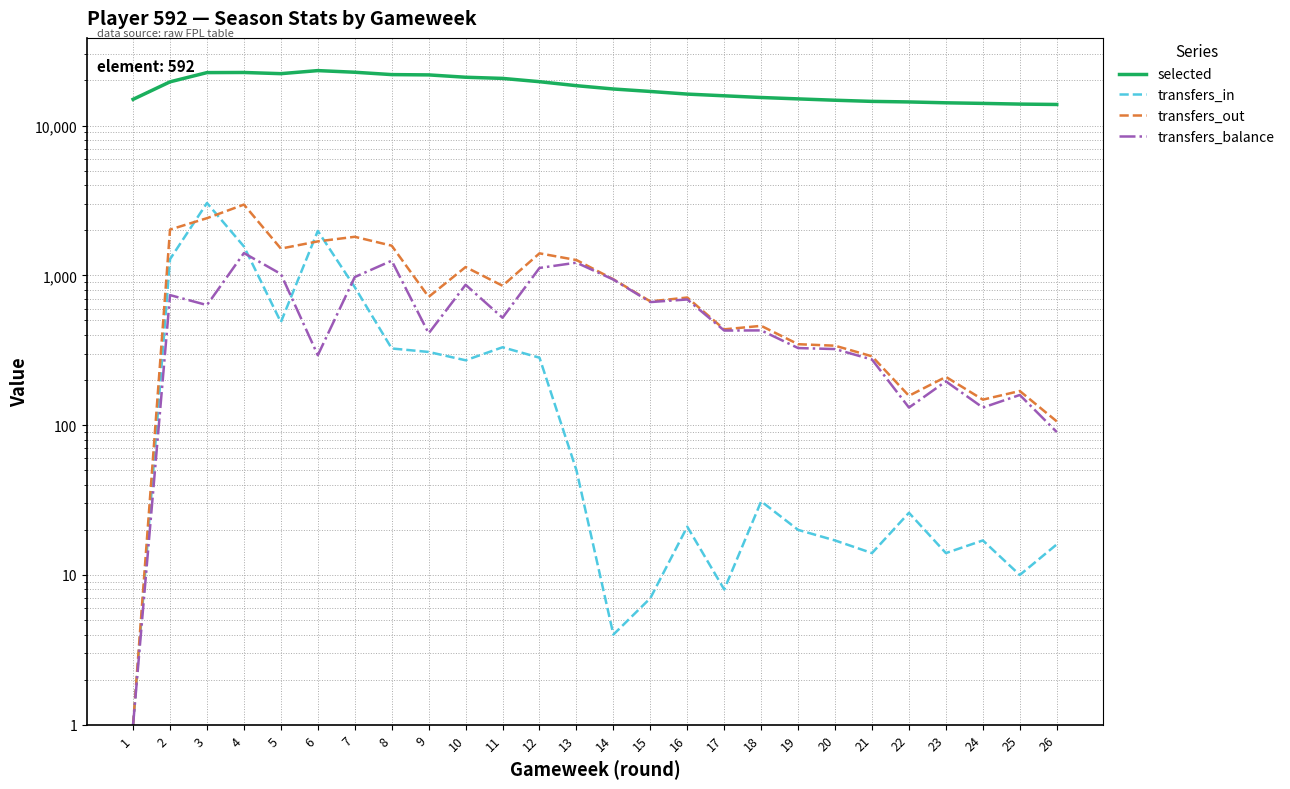

Reading left to right, list all the values displayed in this chart.

selected: 14951	19567	22546	22590	22183	23252	22672	21866	21765	20997	20623	19607	18440	17525	16872	16205	15786	15378	15053	14745	14486	14363	14175	14046	13896	13816
transfers_in: 1	1282	3040	1558	487	1978	834	325	308	271	331	282	50	4	7	21	8	31	20	17	14	26	14	17	10	16
transfers_out: 1	2020	2407	2966	1508	1685	1808	1577	718	1136	852	1402	1265	941	670	711	436	460	347	339	288	157	210	148	169	106
transfers_balance: 1	738	633	1408	1021	293	974	1252	410	865	521	1120	1215	937	663	690	428	429	327	322	274	131	196	131	159	90